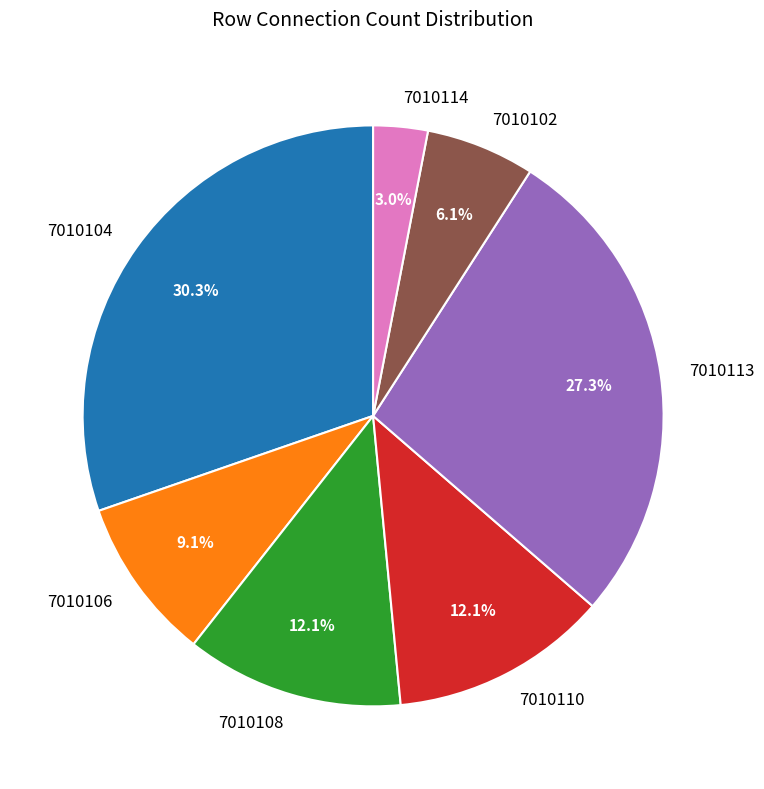

Between 7010110 and 7010106, which is larger?

7010110